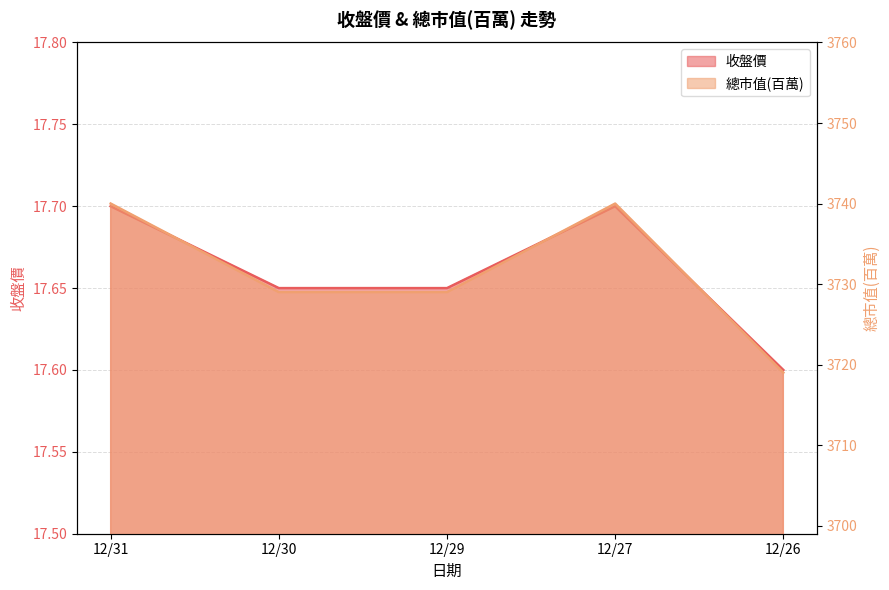

The value of 總市值(百萬) at 12/31 is 3740.0. True or false?

True